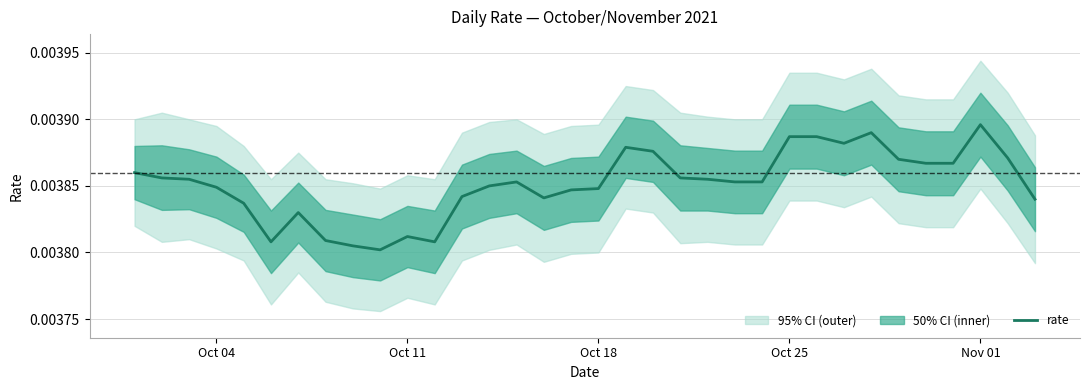

Count the number of categories in the chart.

34